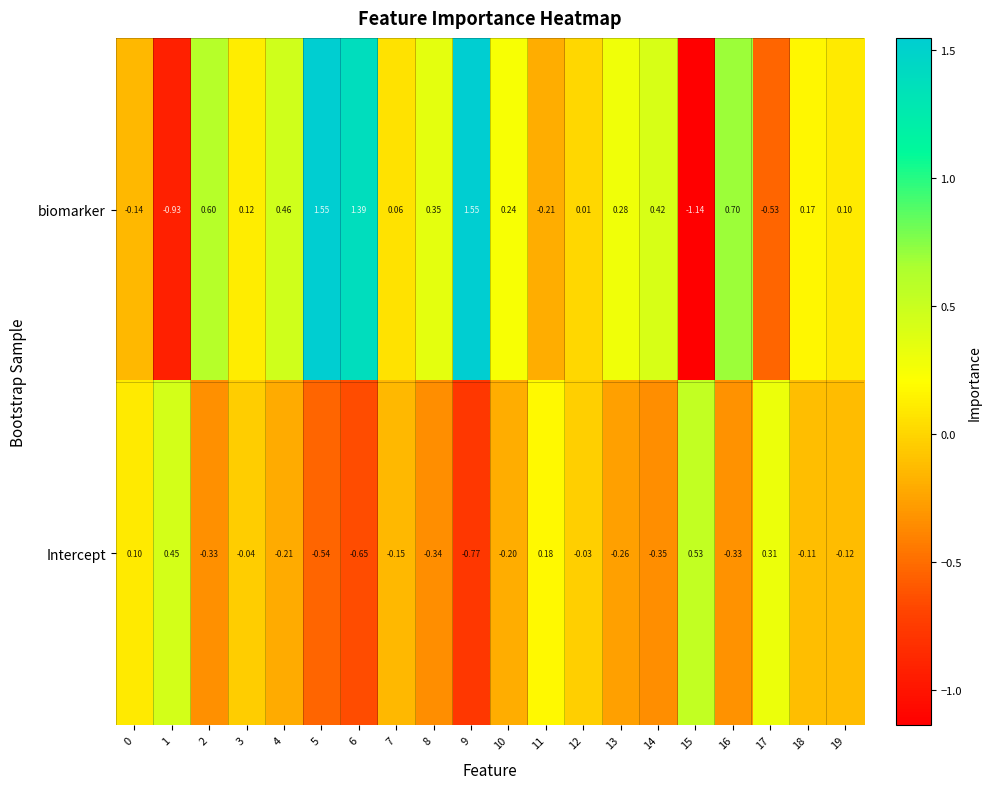

Which series has the largest total across all categories?

biomarker